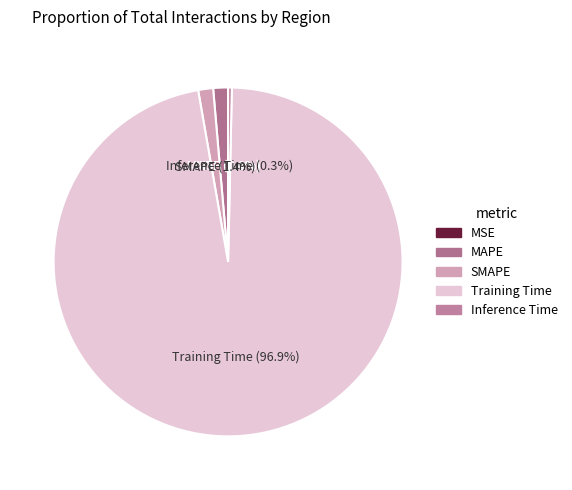

Which slice is the largest?

Training Time